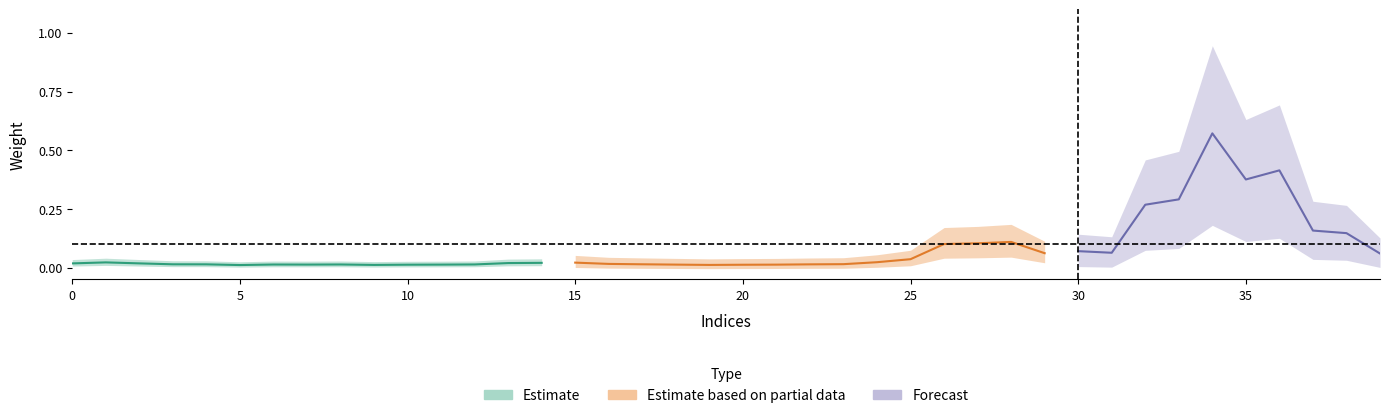

At which category does the chart reach its minimum across all series?

6